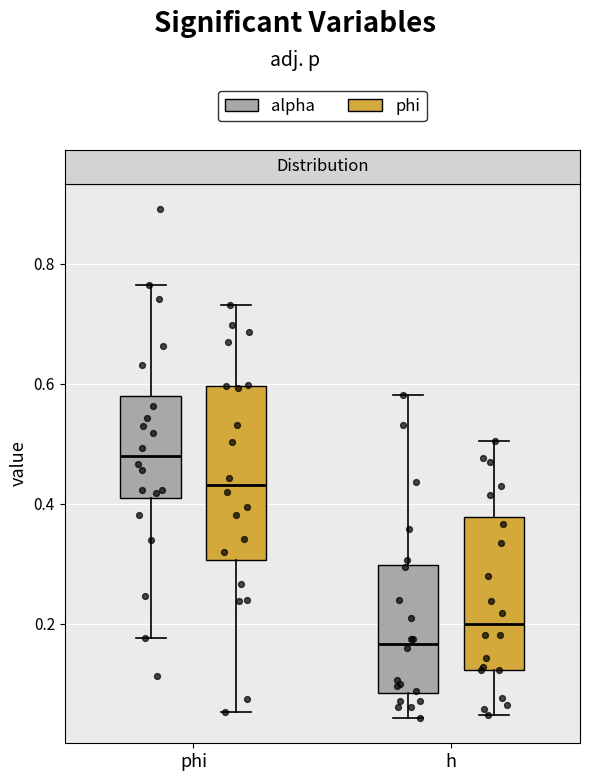

Comparing the boxes themselves (not the whiskers), which one is the tallest?

phi (phi)